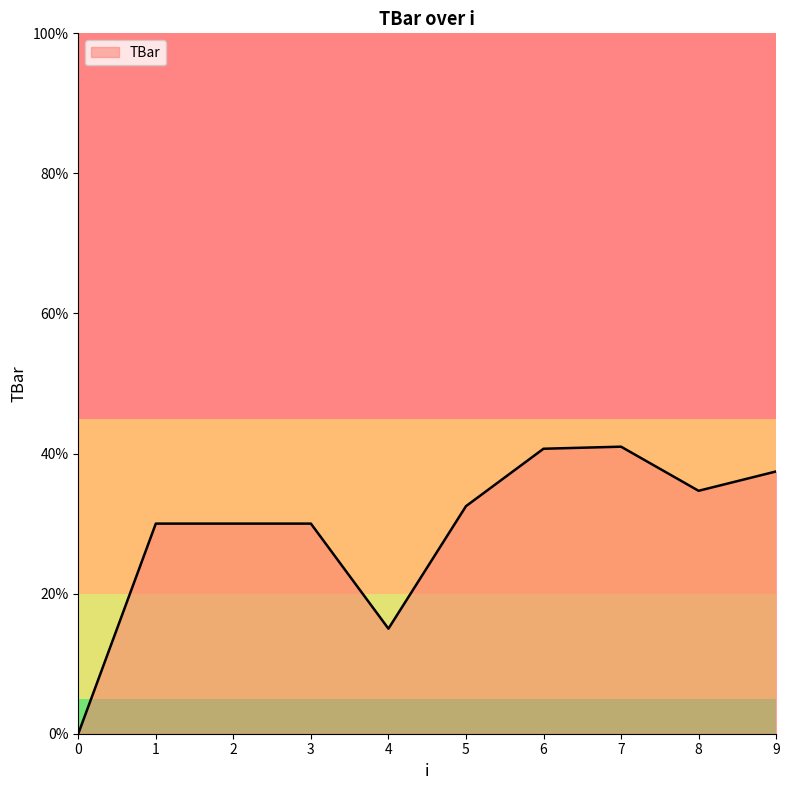

Approximately how many times larger is the value at 3 compared to 9?

0.8